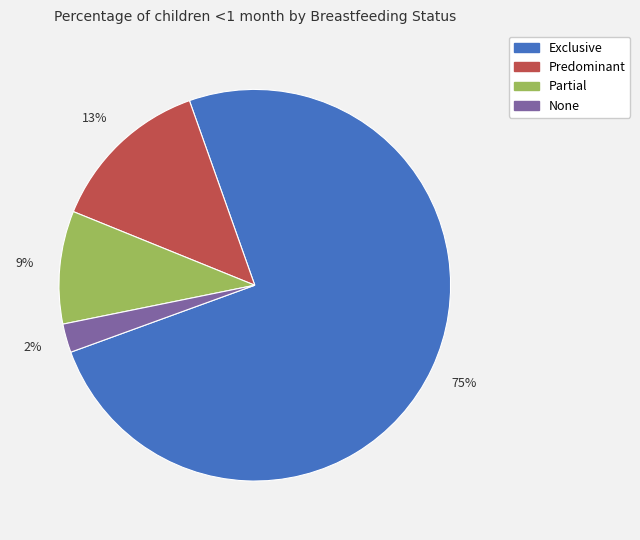

What is the largest slice in the pie chart?

Exclusive